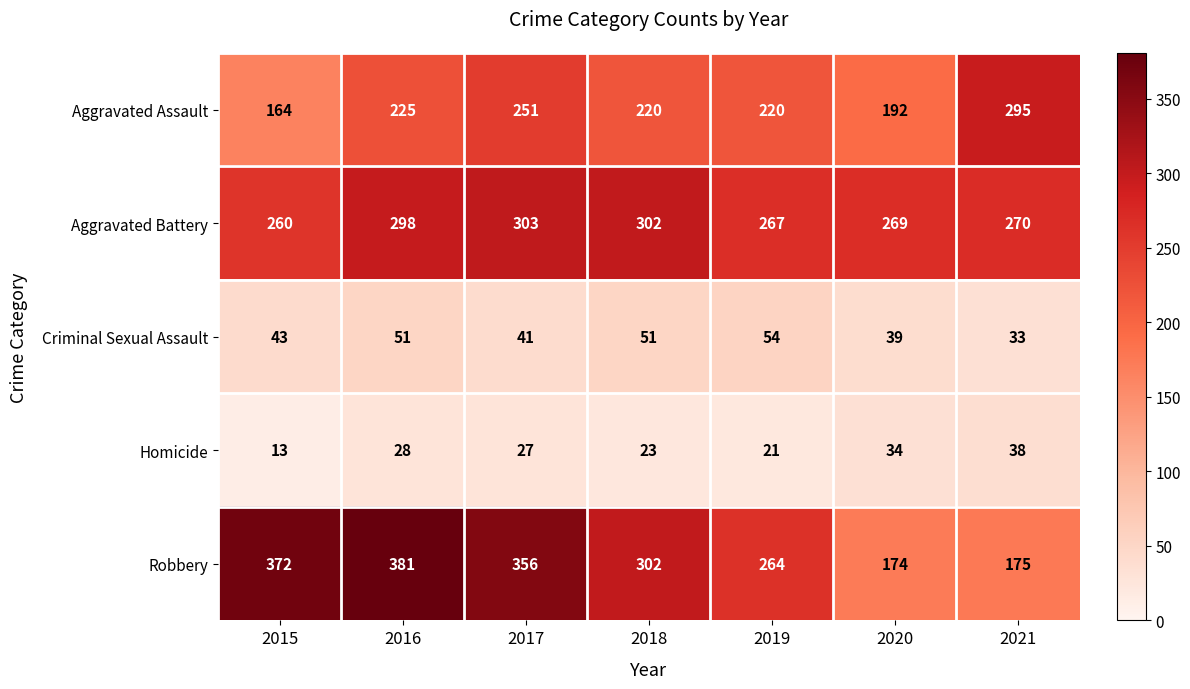

What is the sum of all Aggravated Battery values?

1969